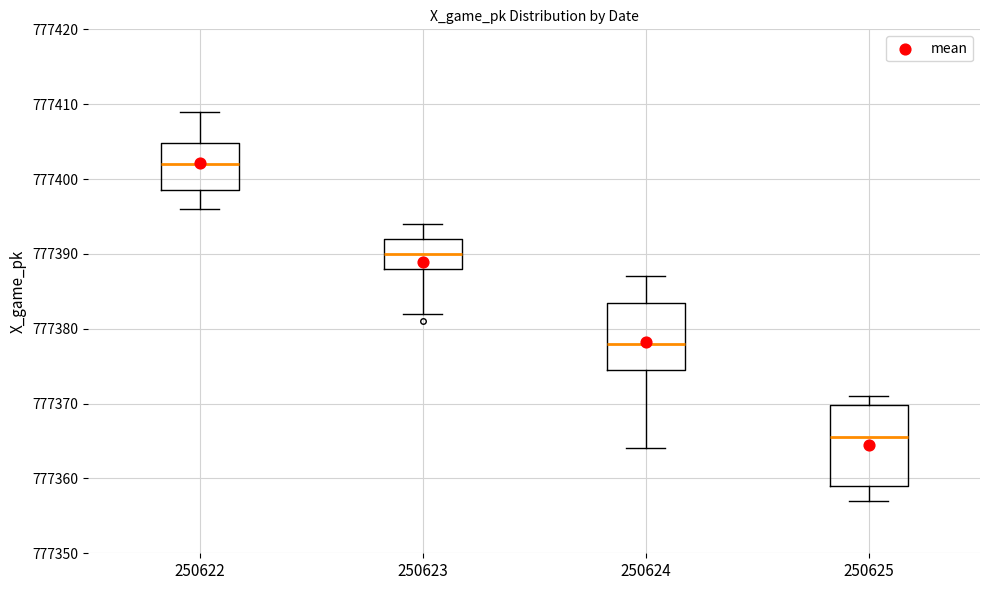

Reading left to right, transcribe this box plot: for each box, give where its median line is, the range the box spans, and where its two whiskers end, as read against the y-axis. The values are not printed on the chart, so give them approximately, as read against the axis.

250622: median 777402, box 777399 to 777405, whiskers 777396 to 777409
250623: median 777390, box 777388 to 777392, whiskers 777382 to 777394
250624: median 777378, box 777375 to 777384, whiskers 777364 to 777387
250625: median 777366, box 777359 to 777370, whiskers 777357 to 777371